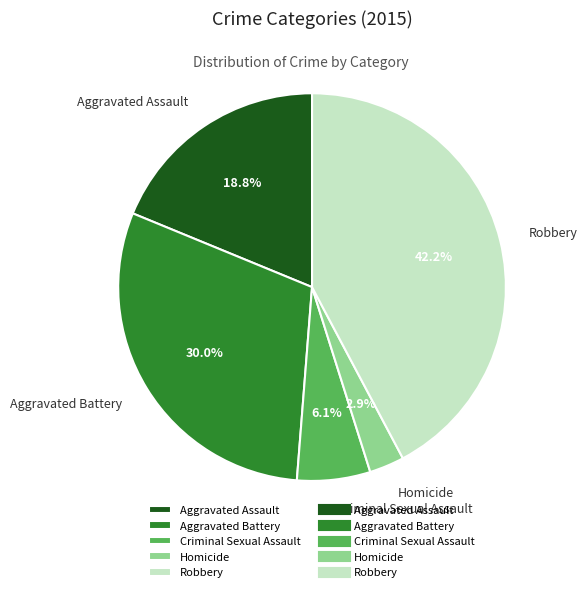

Is there a majority slice in this chart?

No